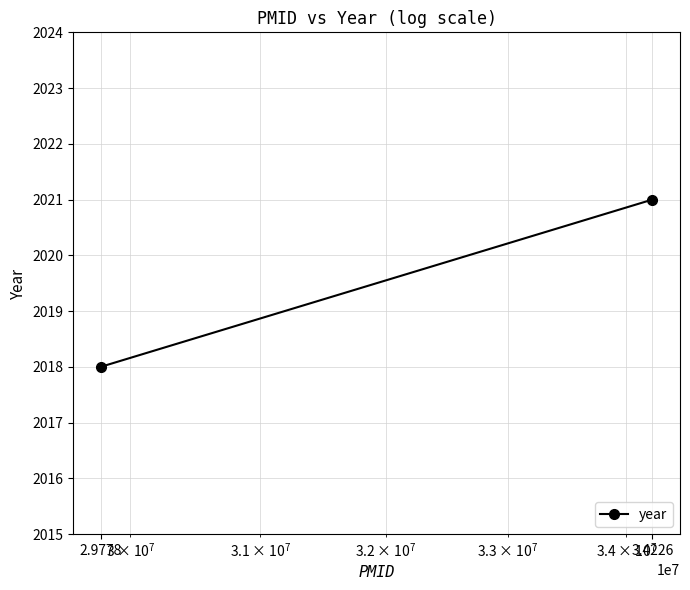

What is the label of the 1st point from the right?

3.4226